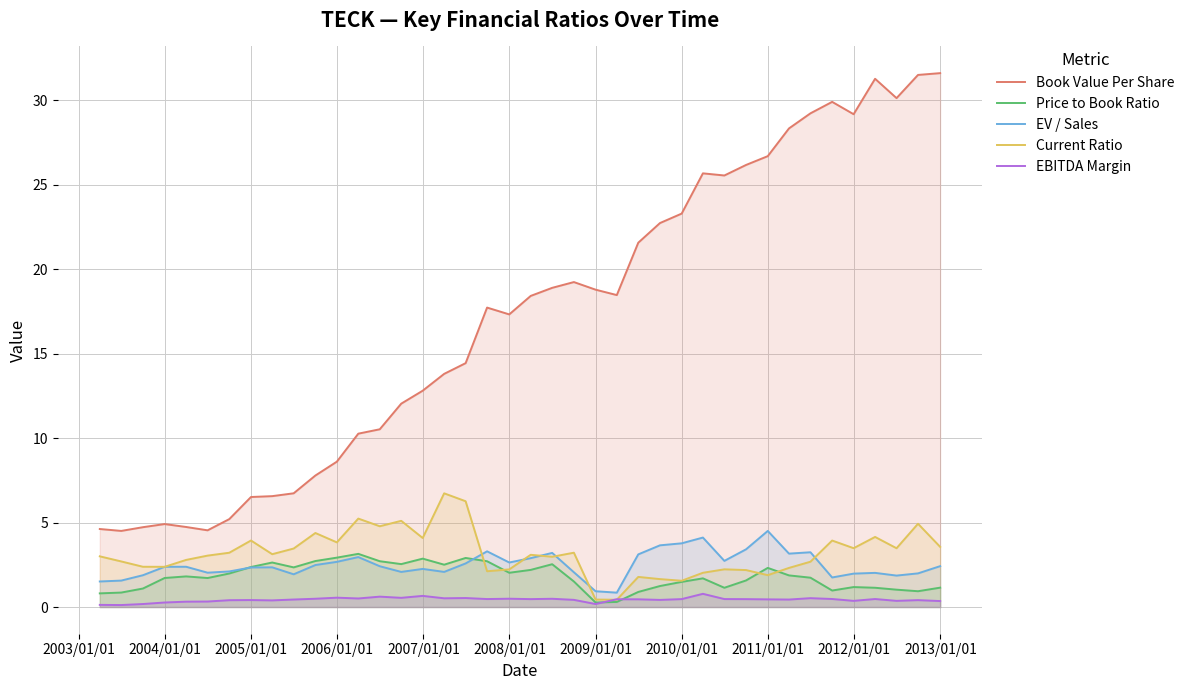

Which series has the largest range (max minus min)?

Book Value Per Share